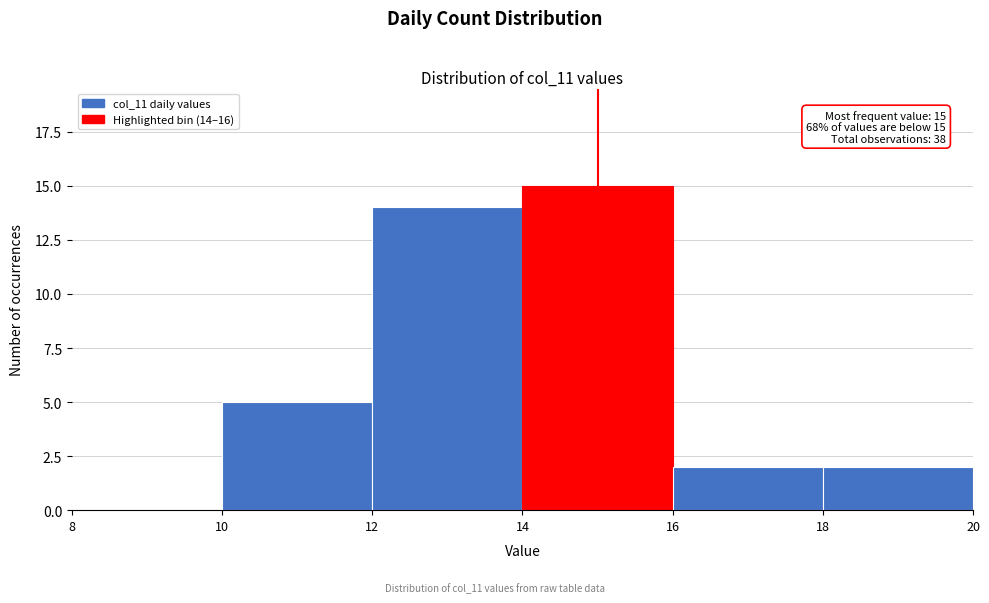

Which range on the x-axis has the tallest bar?

14 to 16